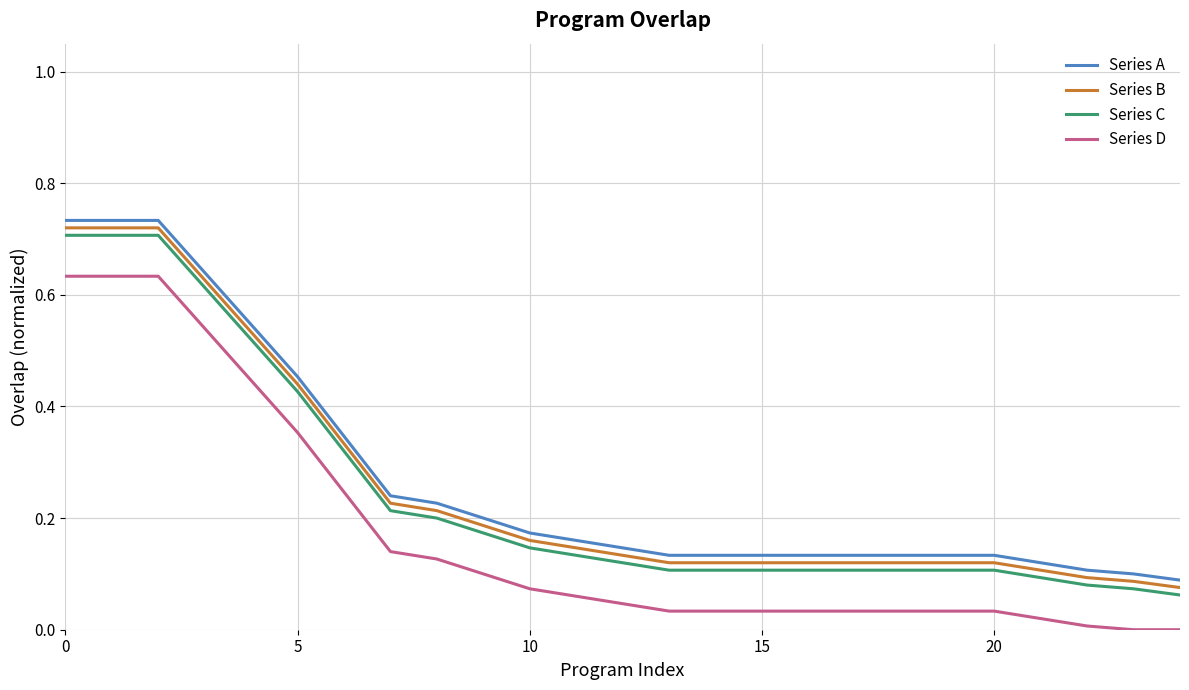

What are all the series names shown in the legend?

Series A, Series B, Series C, Series D